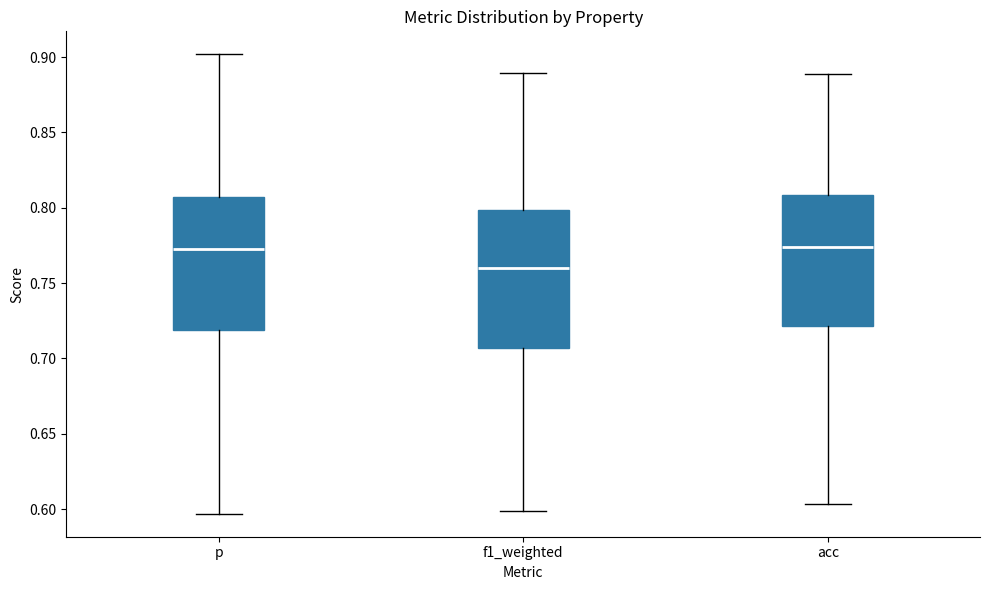

Where does the median line of the box for p sit on the y-axis? The values are not printed on the chart, so give them approximately, as read against the axis.

0.770